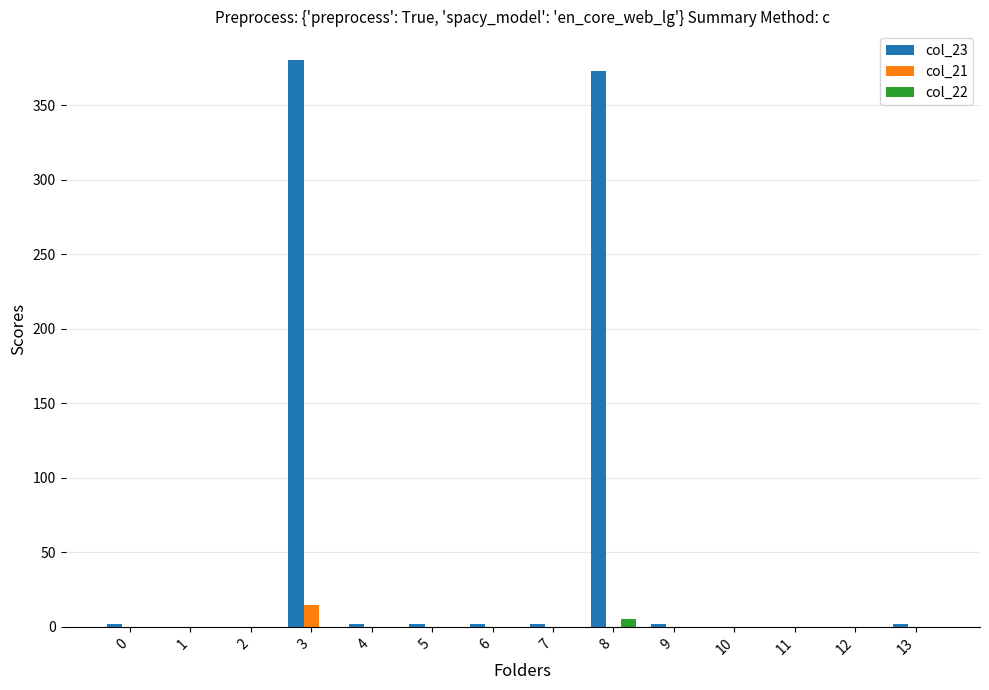

Count the number of data series in this chart.

3